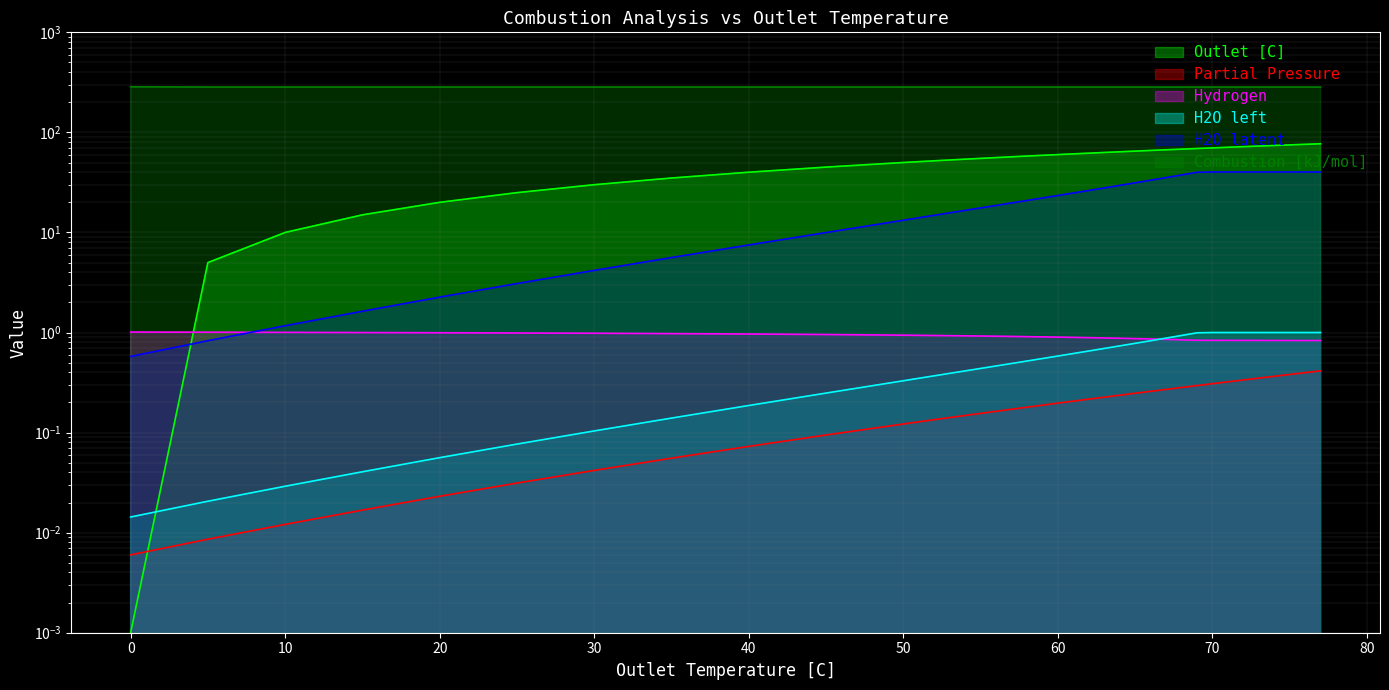

True or false: Hydrogen and Partial Pressure cross at least once.

False